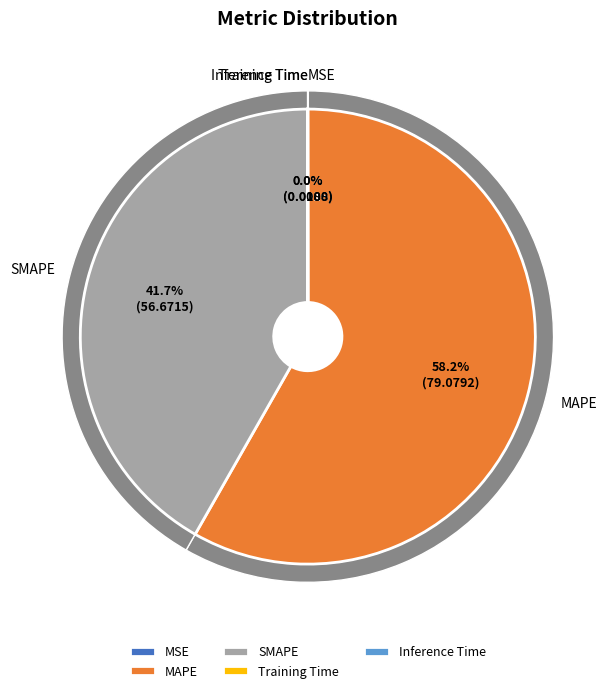

The SMAPE slice represents 36% of the pie. True or false?

False